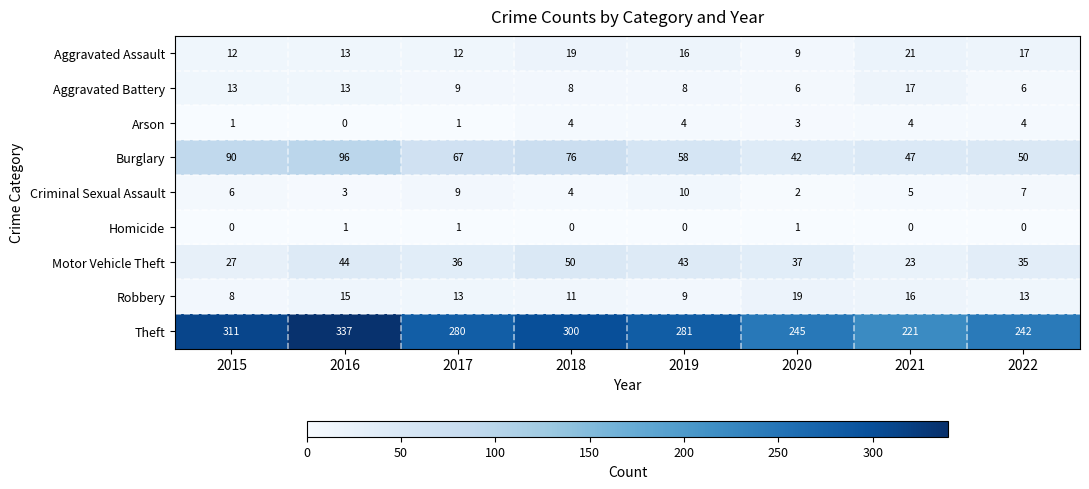

What is the total value across all series at 2015?

468